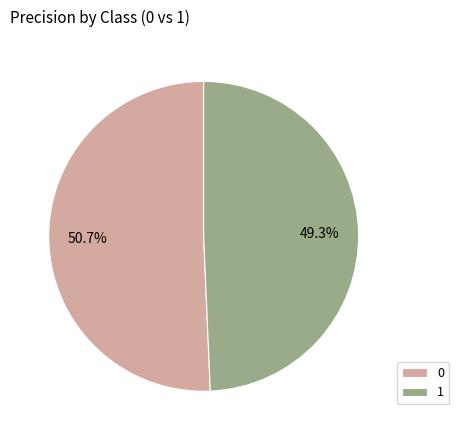

Which slice is the smallest?

1